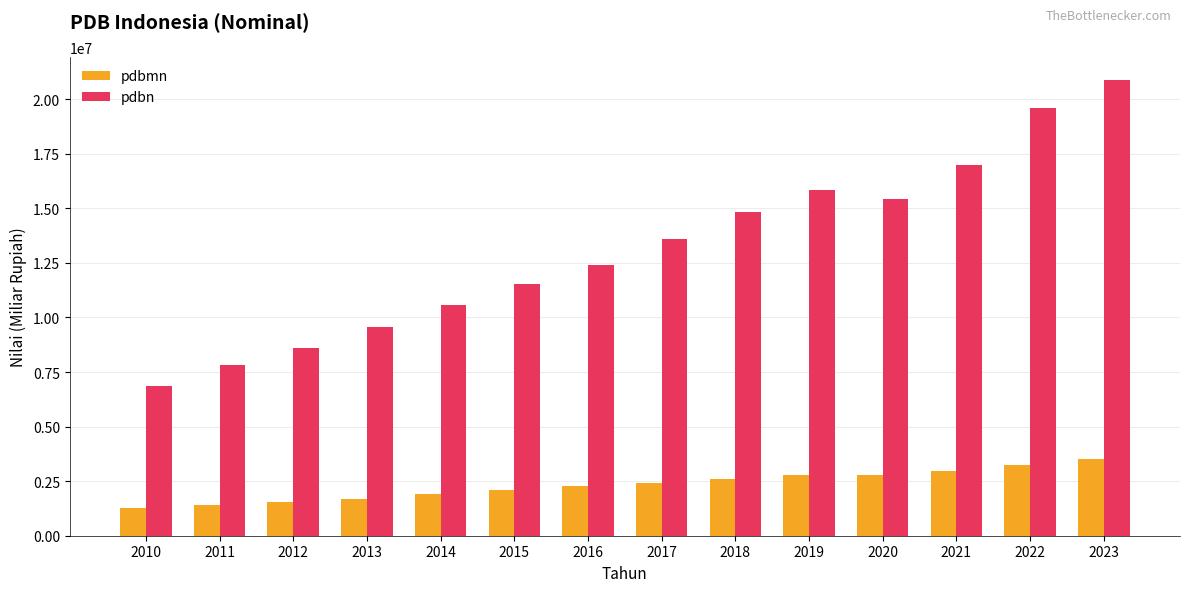

The pdbmn series shows 749582.7 at 2013. True or false?

False